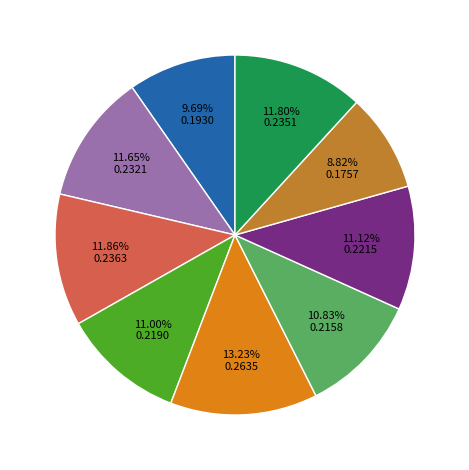

Is there a majority slice in this chart?

No